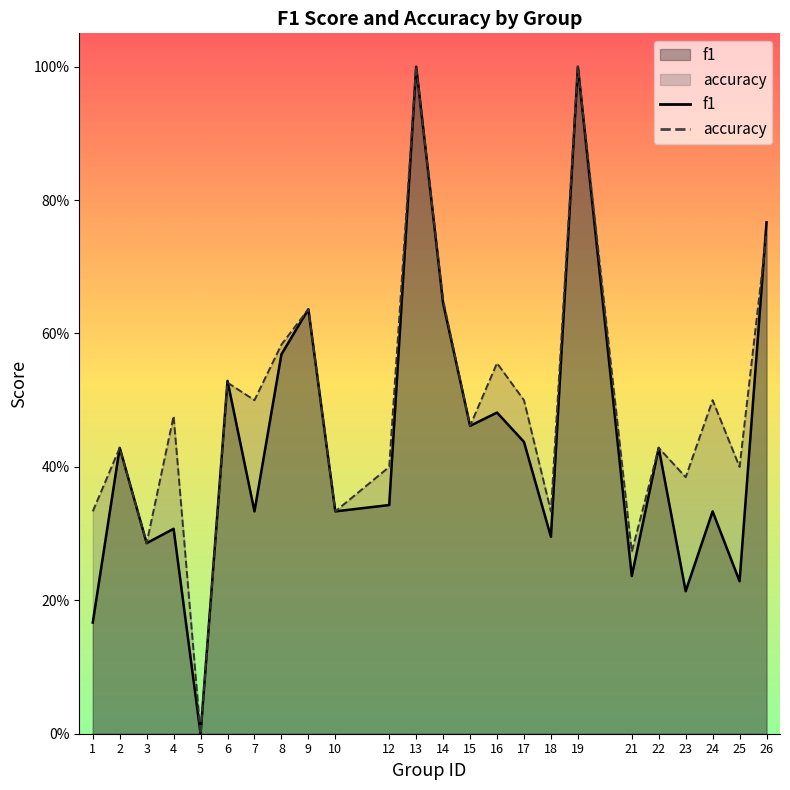

Does the chart have visible grid lines?

No